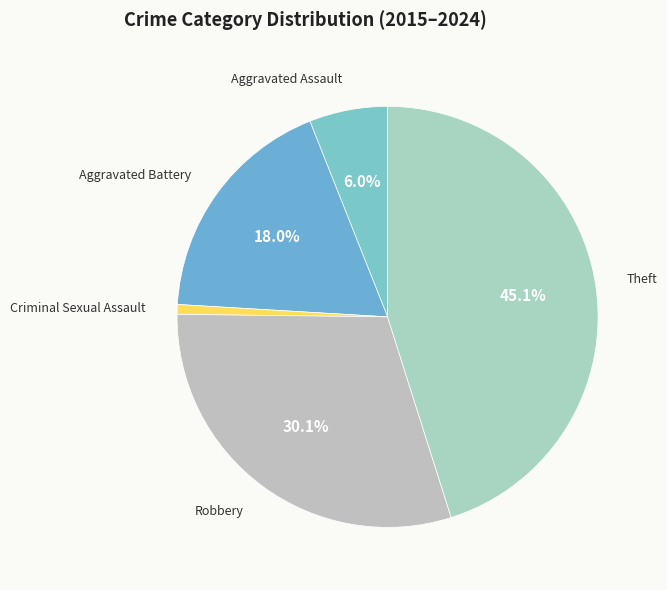

To the nearest percent, what portion does Robbery represent?

30%